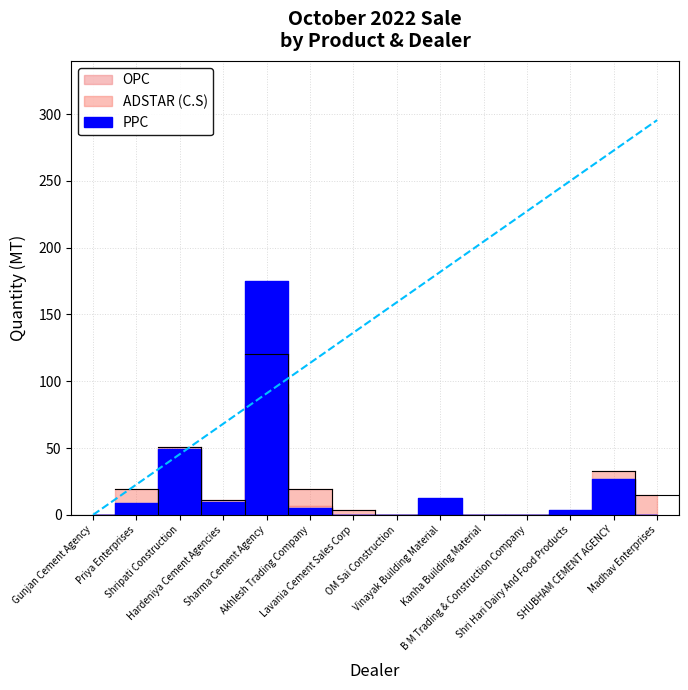

At which label does PPC reach its peak?

Sharma Cement Agency